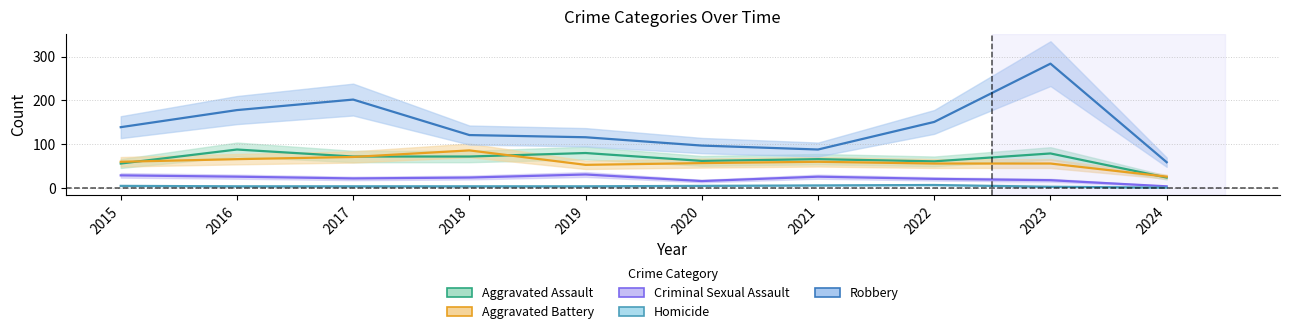

At which label does Homicide first exceed 4?

2015